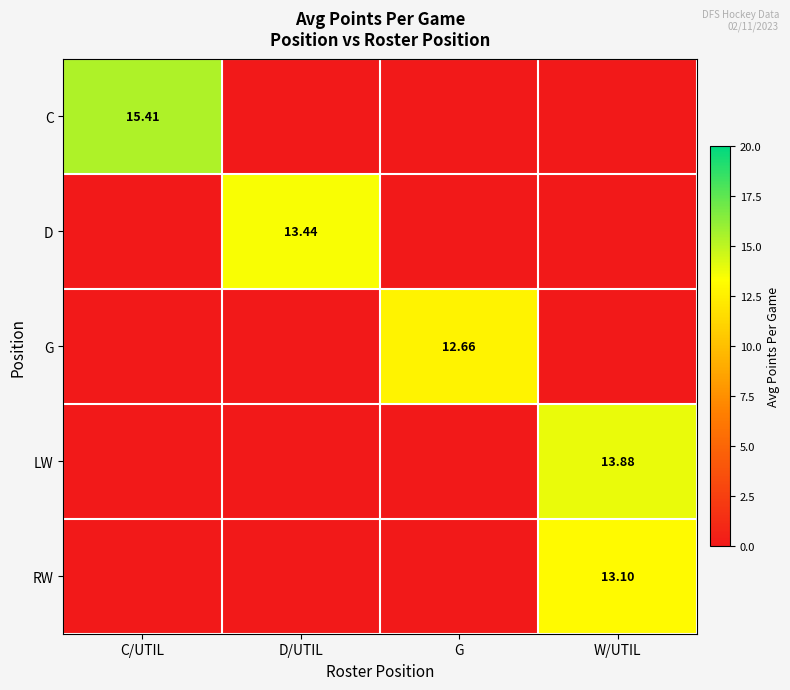

Which category has the highest value across all series?

C/UTIL